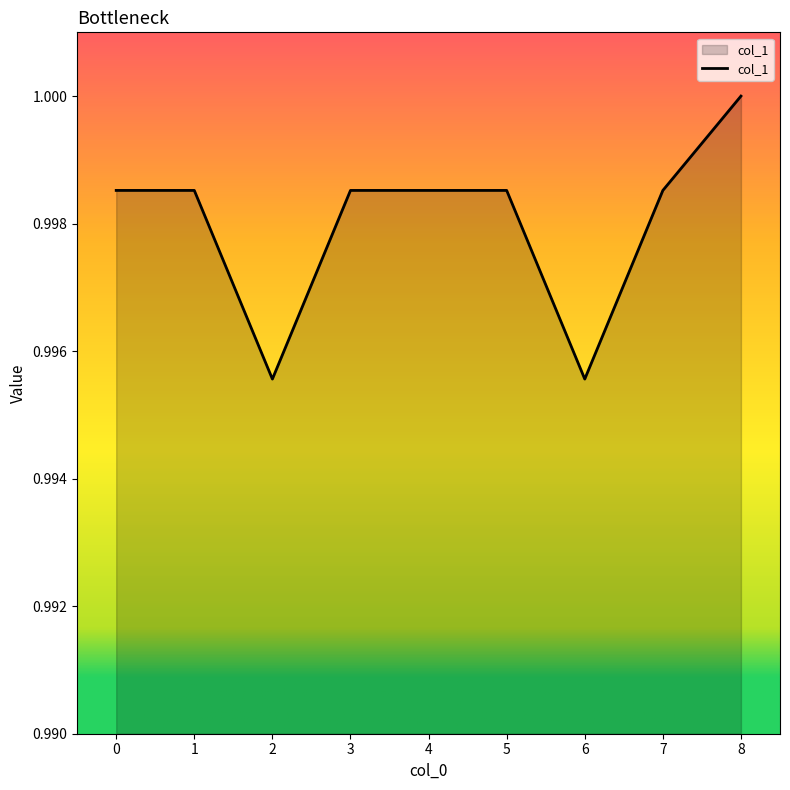

Between 8 and 5, which is larger?

8